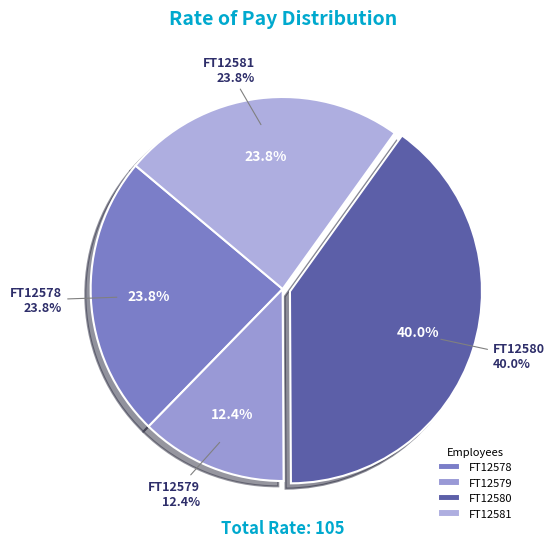

To the nearest percent, what is the average slice percentage?

25%